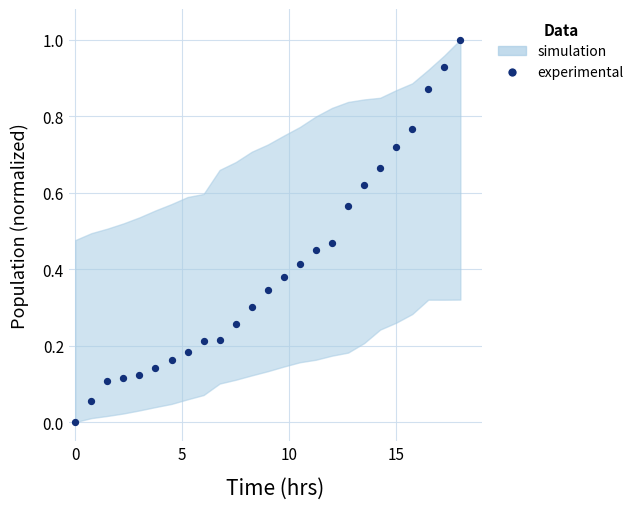

What is the range of X values (max minus min)?

18.0